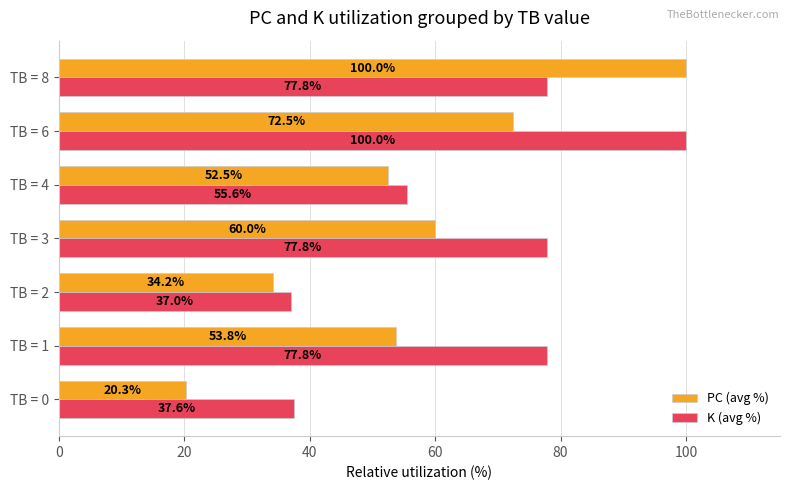

Which series has the largest total across all categories?

K (avg %)